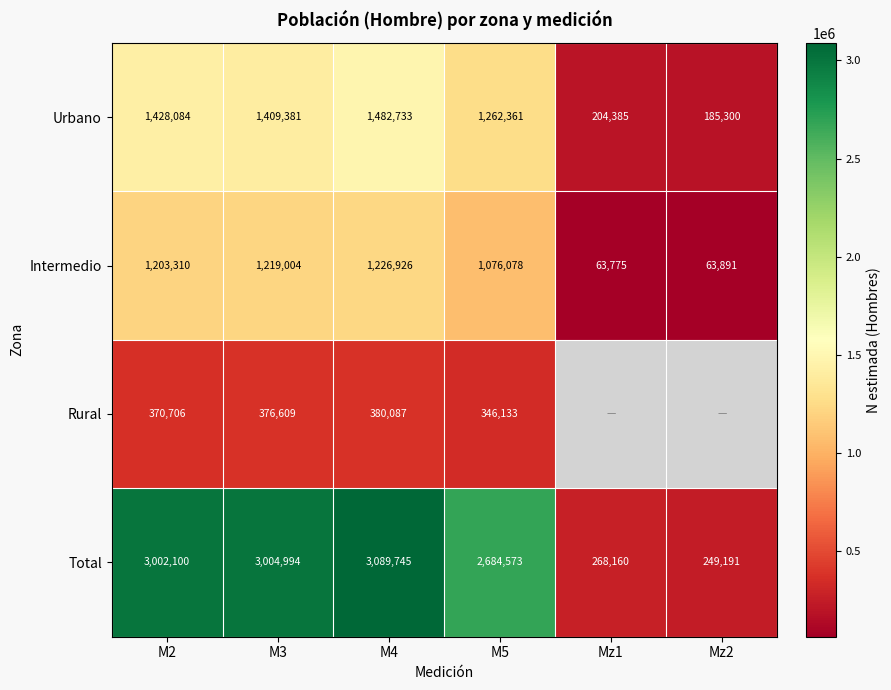

Which label corresponds to the smallest value in the chart?

Mz1